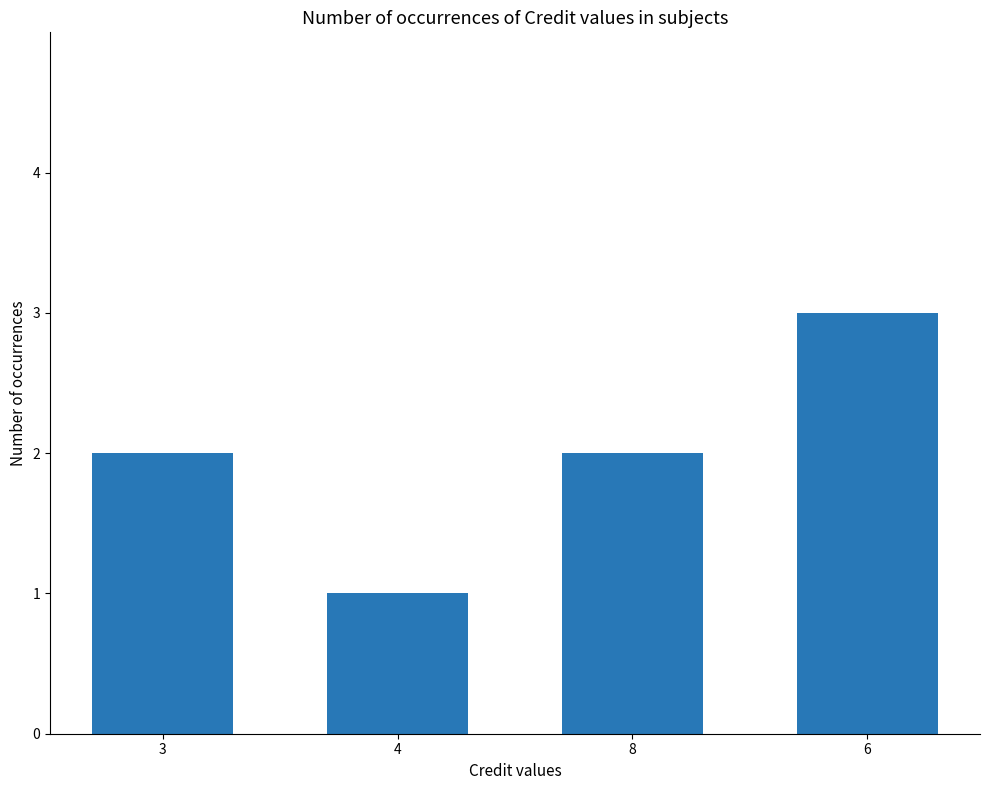

Reading left to right, list all the values displayed in this chart.

2	1	2	3